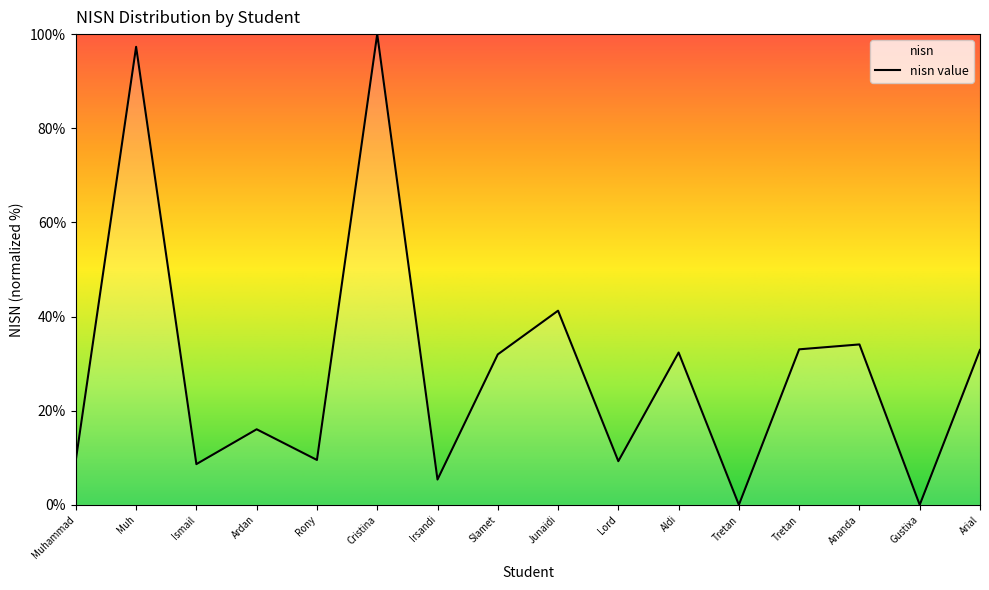

What is the difference between the second highest and minimum values?

97.3